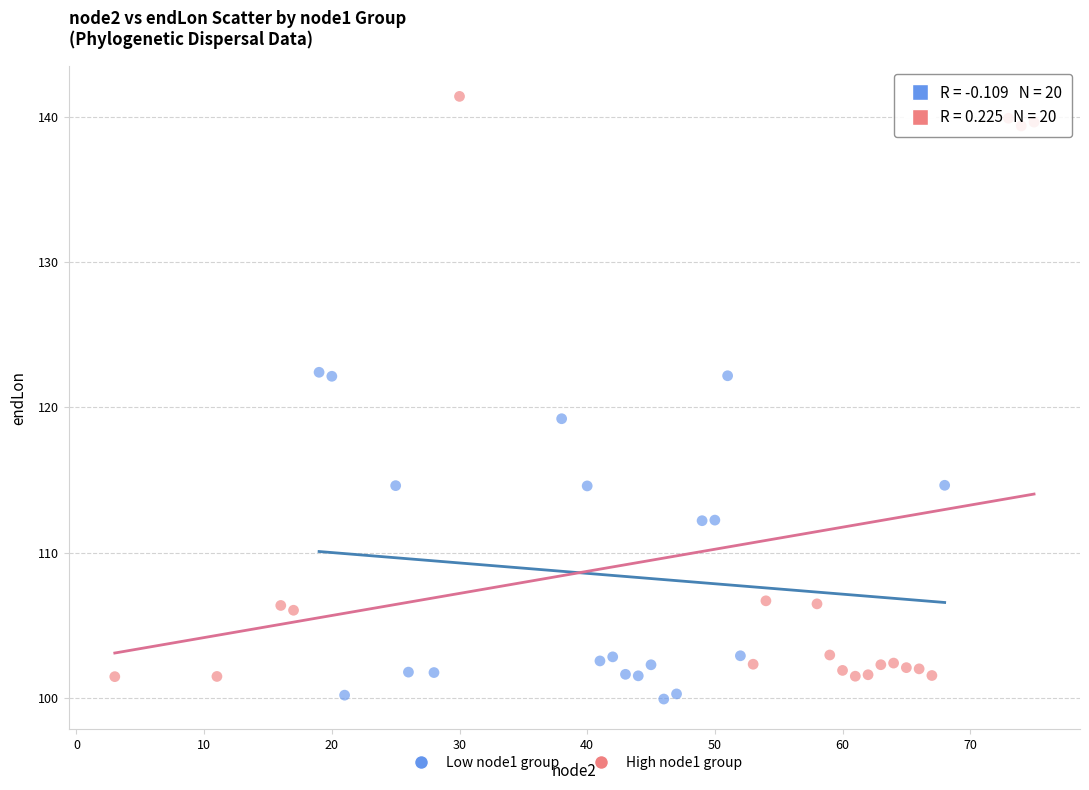

What are all the series names shown in the legend?

Low node1 group, High node1 group